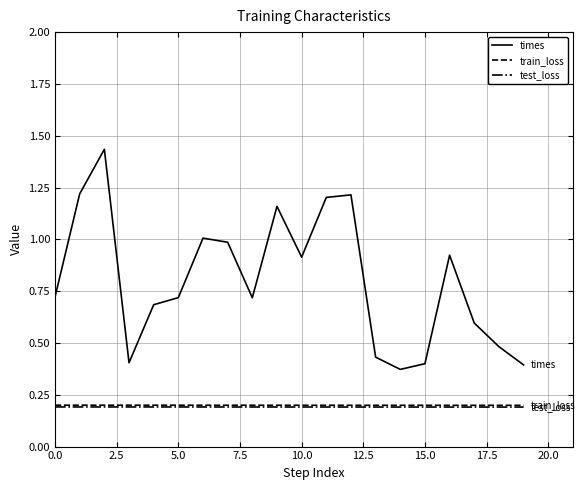

True or false: times and test_loss intersect in this chart.

False